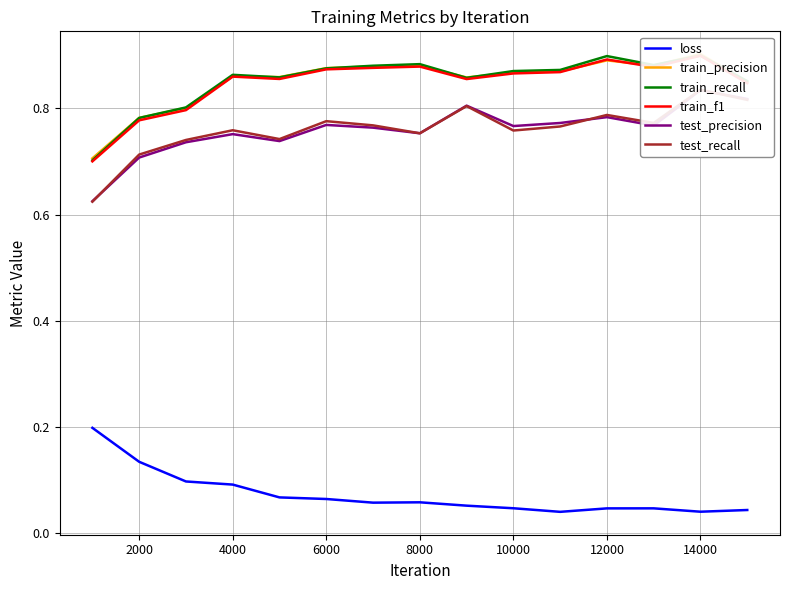

True or false: train_recall has more than 0 points higher than both neighbors.

True